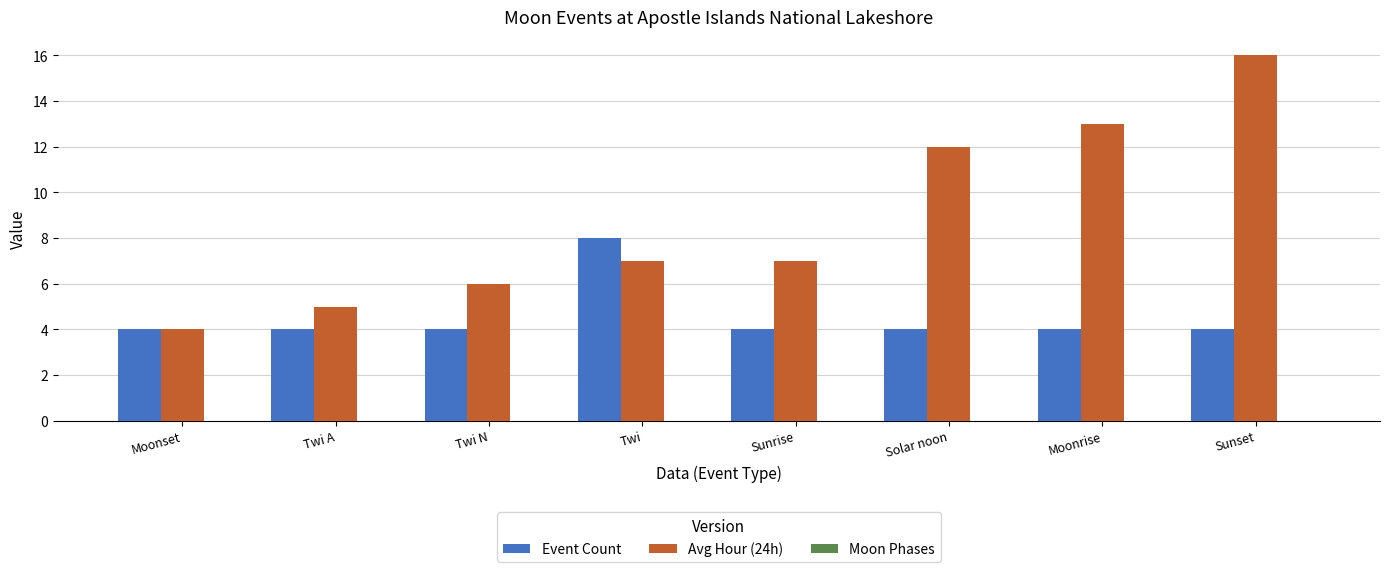

Which series has the largest total across all categories?

Avg Hour (24h)